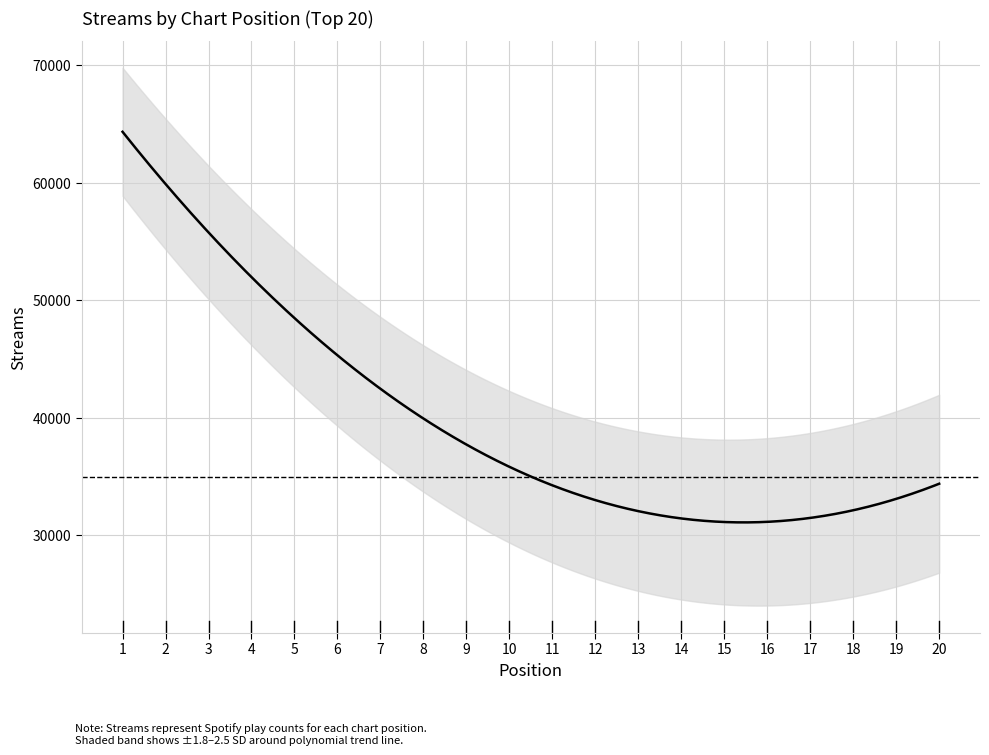

How many data points are above 37027?

9